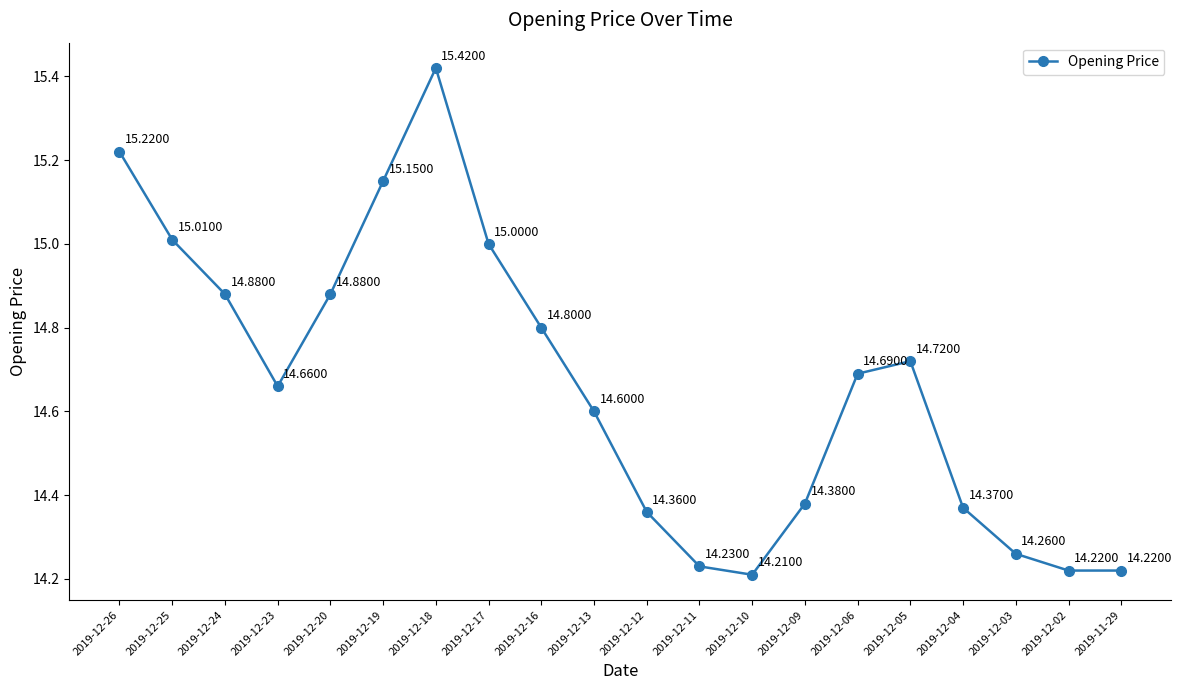

What is the minimum value shown in the chart?

14.2